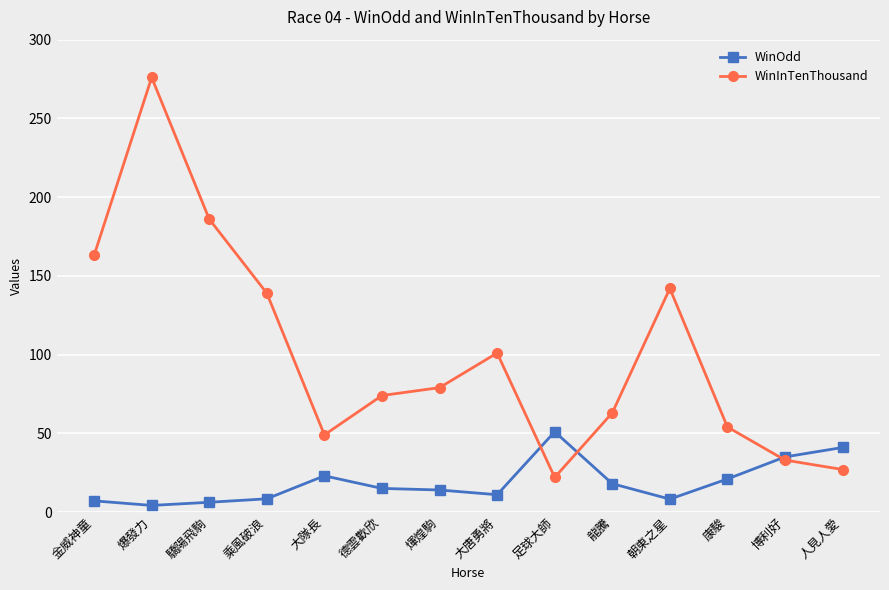

Read the WinInTenThousand value at 足球大師.

22.0